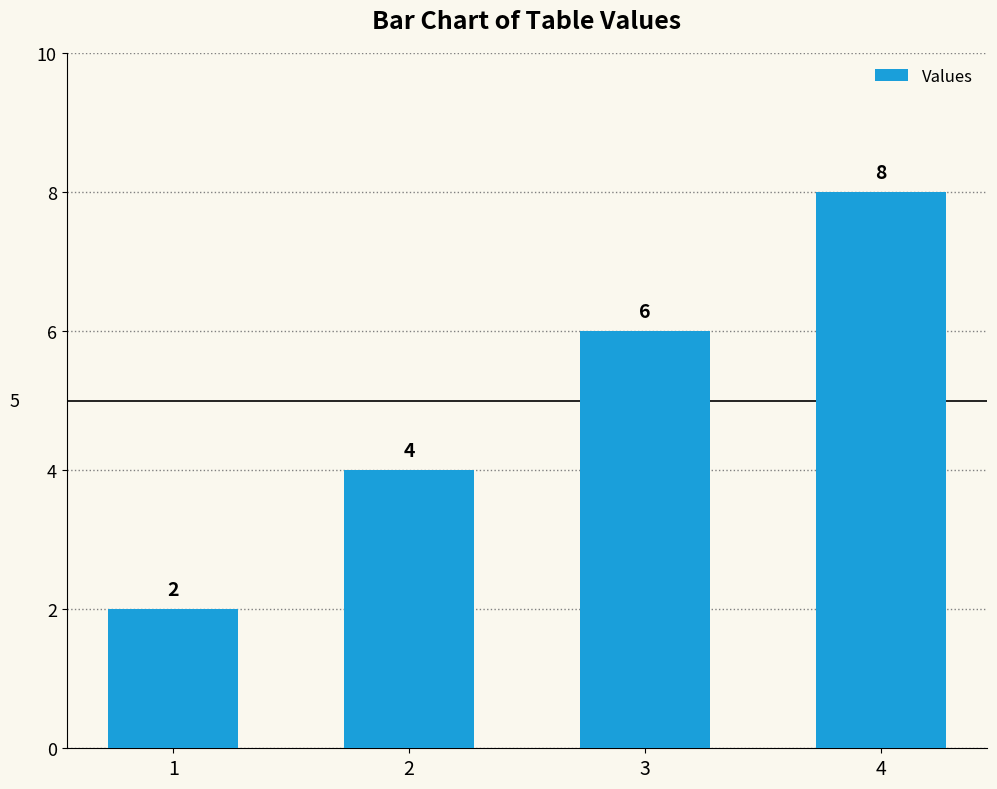

At which category does the chart reach its peak across all series?

4